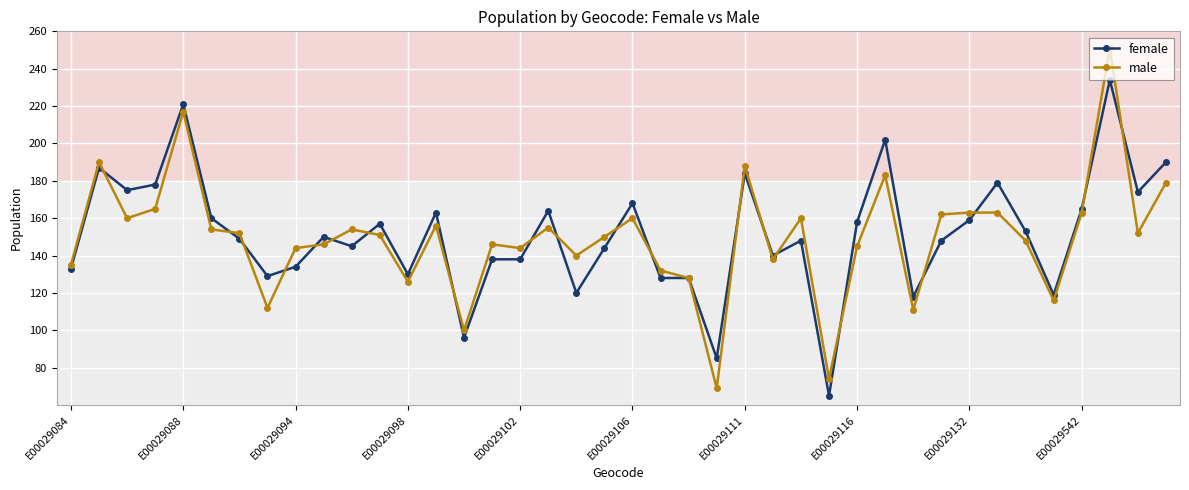

What is the maximum value shown in the chart?

251